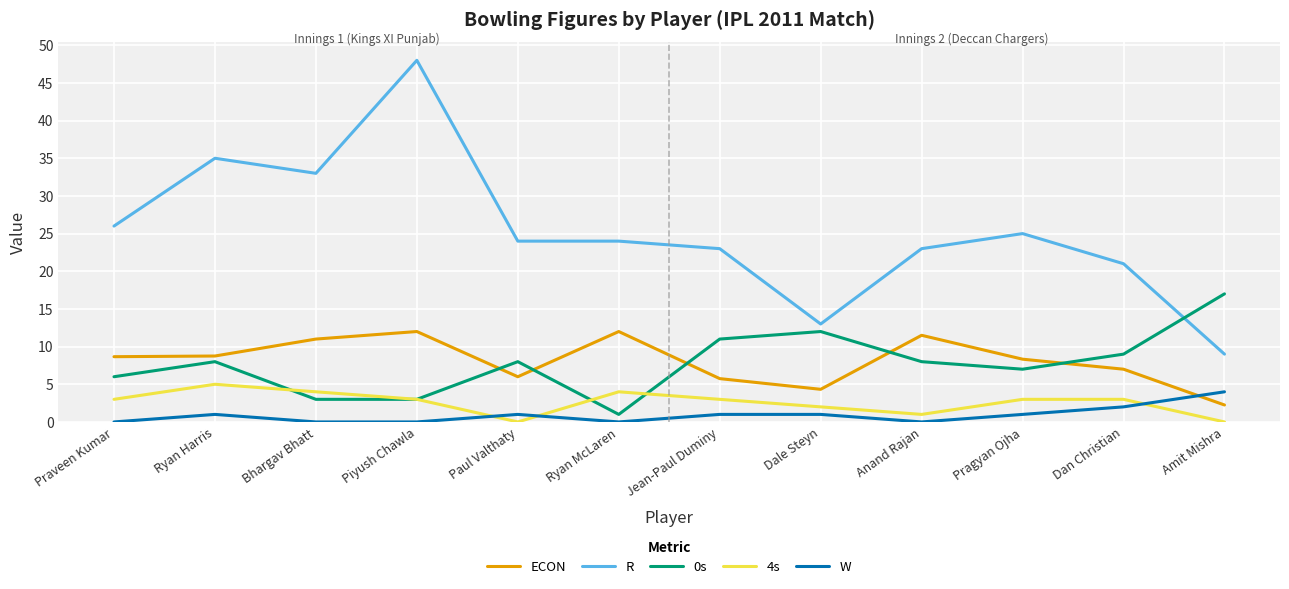

Which series changed the most between Ryan Harris and Piyush Chawla?

R